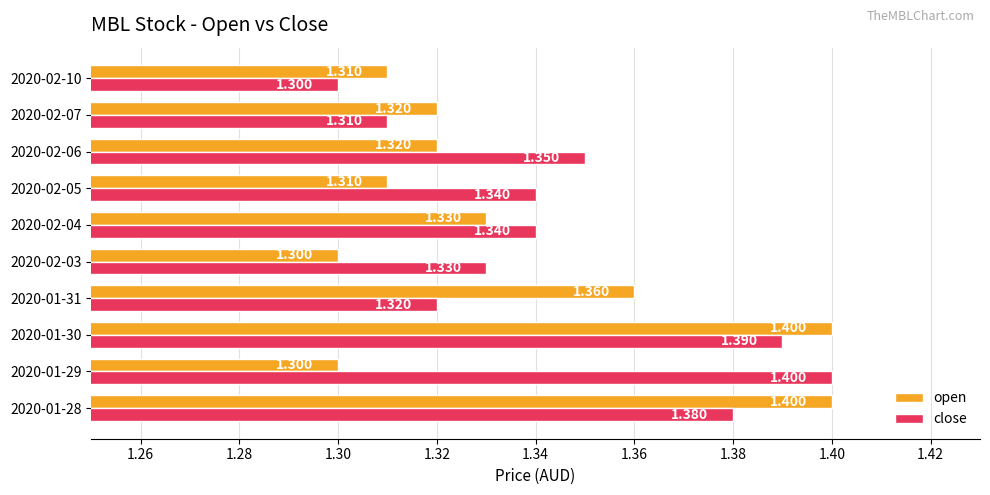

Rank the series by their average value, from lowest to highest.

open, close